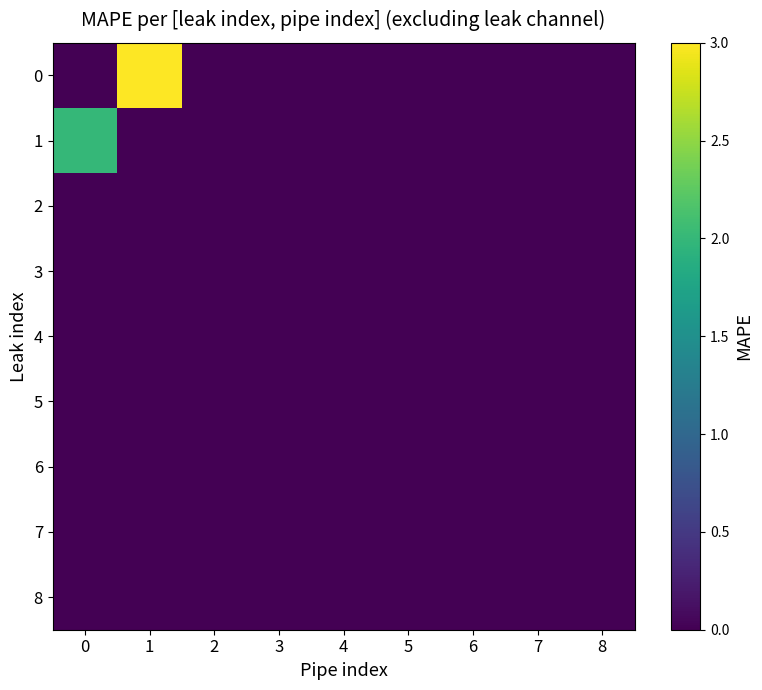

Rank the categories by 5 value from lowest to highest.

0, 1, 2, 3, 4, 5, 6, 7, 8